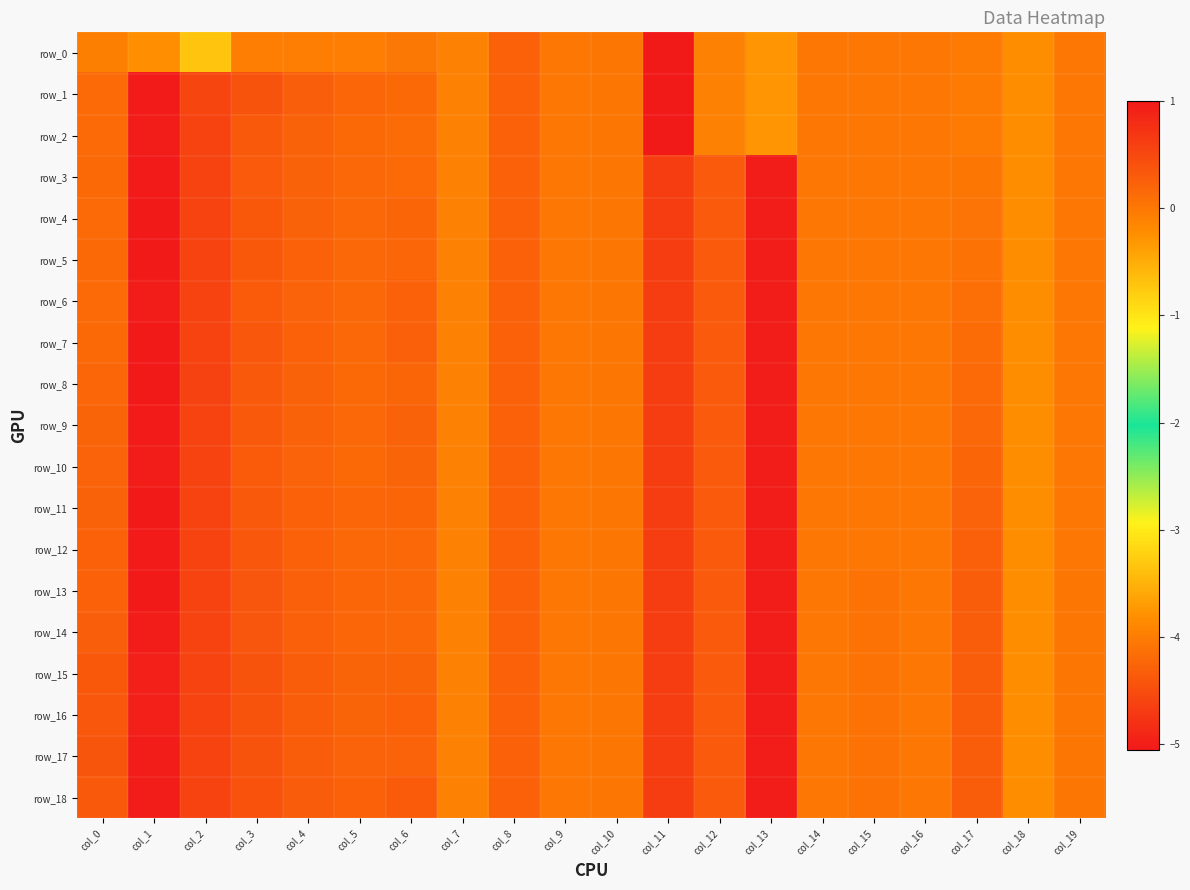

Between col_9 and col_14, which series saw the biggest shift?

row_0